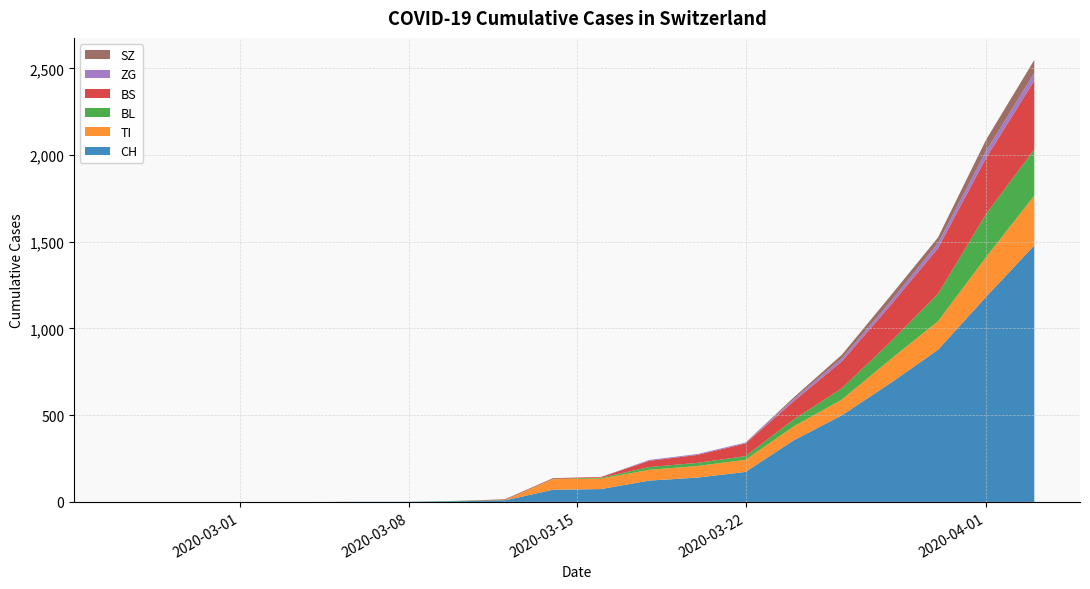

What is the maximum value for CH?

1479